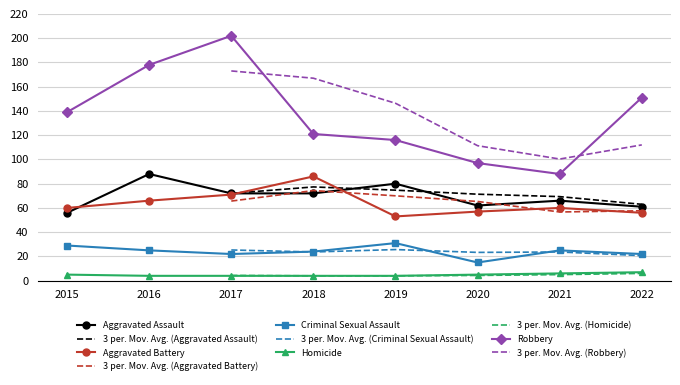

Which series has the widest spread of values?

Robbery